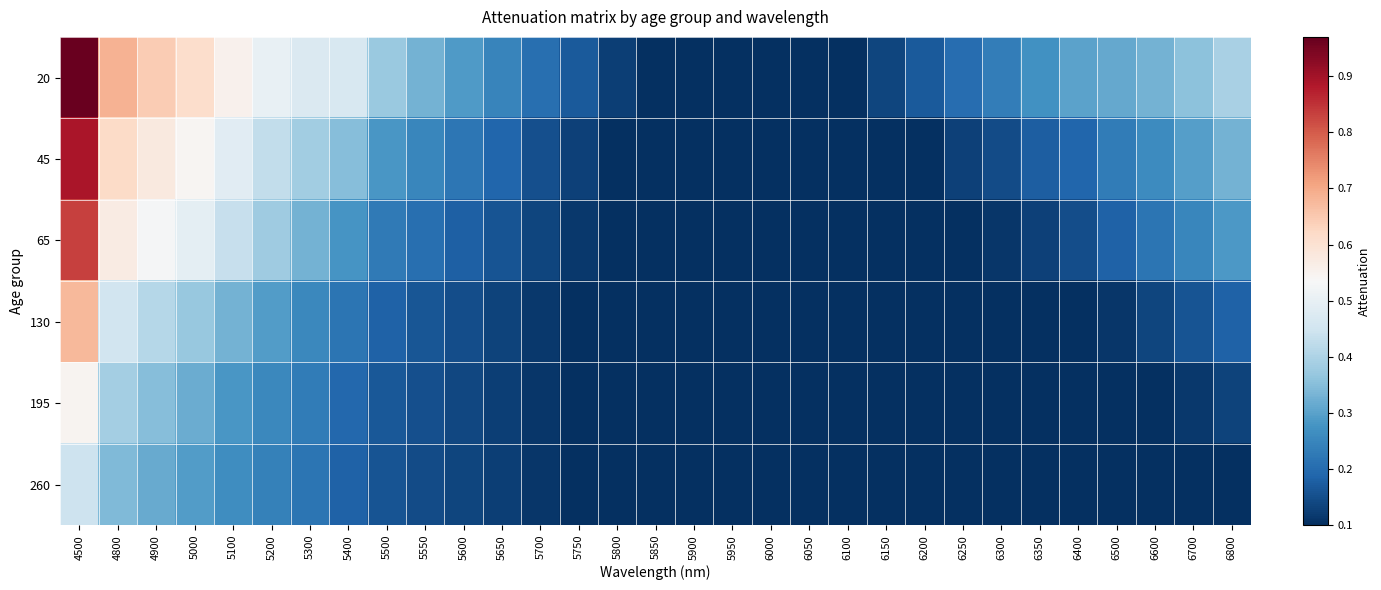

Which has a higher value, 5200 or 6250?

5200